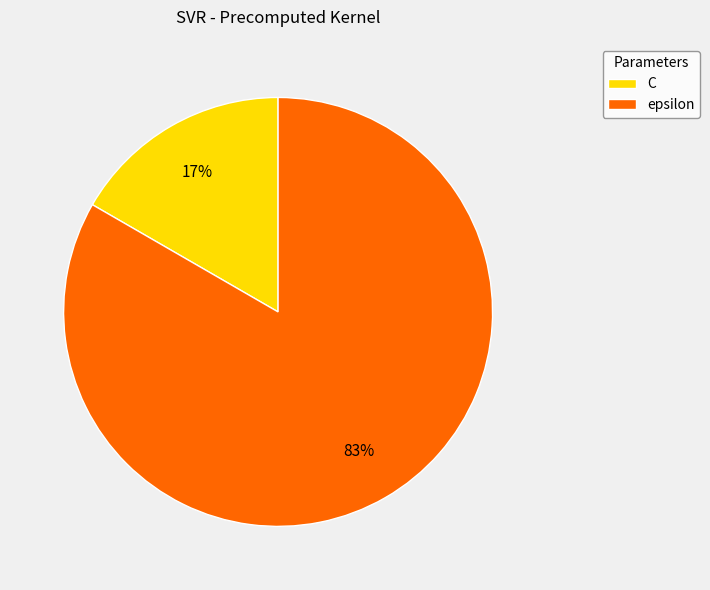

Is C the majority of the pie?

No